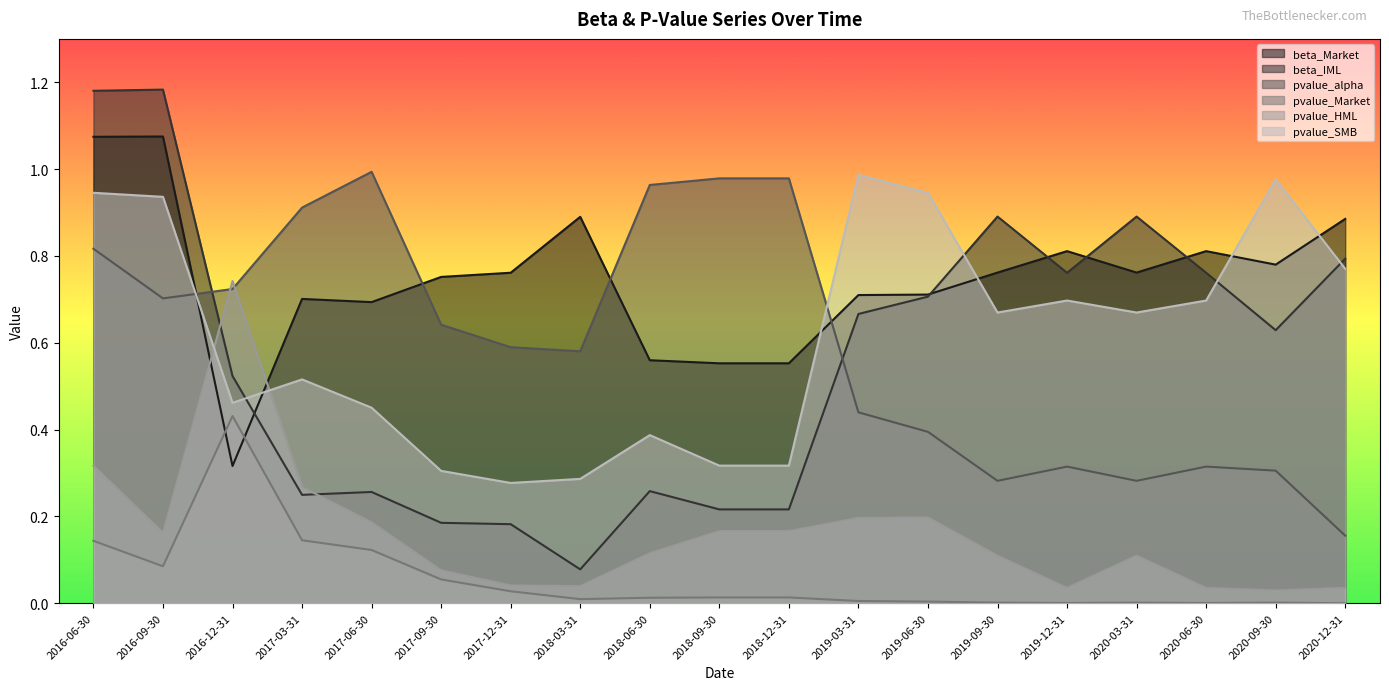

Reading left to right, extract all data points from this chart.

beta_Market: 2016-06-30=1.1	2016-09-30=1.1	2016-12-31=0.3	2017-03-31=0.7	2017-06-30=0.7	2017-09-30=0.8	2017-12-31=0.8	2018-03-31=0.9	2018-06-30=0.6	2018-09-30=0.6	2018-12-31=0.6	2019-03-31=0.7	2019-06-30=0.7	2019-09-30=0.8	2019-12-31=0.8	2020-03-31=0.8	2020-06-30=0.8	2020-09-30=0.8	2020-12-31=0.9
beta_IML: 2016-06-30=1.2	2016-09-30=1.2	2016-12-31=0.5	2017-03-31=0.2	2017-06-30=0.3	2017-09-30=0.2	2017-12-31=0.2	2018-03-31=0.1	2018-06-30=0.3	2018-09-30=0.2	2018-12-31=0.2	2019-03-31=0.7	2019-06-30=0.7	2019-09-30=0.9	2019-12-31=0.8	2020-03-31=0.9	2020-06-30=0.8	2020-09-30=0.6	2020-12-31=0.8
pvalue_alpha: 2016-06-30=0.8	2016-09-30=0.7	2016-12-31=0.7	2017-03-31=0.9	2017-06-30=1.0	2017-09-30=0.6	2017-12-31=0.6	2018-03-31=0.6	2018-06-30=1.0	2018-09-30=1.0	2018-12-31=1.0	2019-03-31=0.4	2019-06-30=0.4	2019-09-30=0.3	2019-12-31=0.3	2020-03-31=0.3	2020-06-30=0.3	2020-09-30=0.3	2020-12-31=0.2
pvalue_Market: 2016-06-30=0.1	2016-09-30=0.1	2016-12-31=0.4	2017-03-31=0.1	2017-06-30=0.1	2017-09-30=0.1	2017-12-31=0.0	2018-03-31=0.0	2018-06-30=0.0	2018-09-30=0.0	2018-12-31=0.0	2019-03-31=0.0	2019-06-30=0.0	2019-09-30=0.0	2019-12-31=0.0	2020-03-31=0.0	2020-06-30=0.0	2020-09-30=0.0	2020-12-31=0.0
pvalue_HML: 2016-06-30=0.3	2016-09-30=0.2	2016-12-31=0.7	2017-03-31=0.3	2017-06-30=0.2	2017-09-30=0.1	2017-12-31=0.0	2018-03-31=0.0	2018-06-30=0.1	2018-09-30=0.2	2018-12-31=0.2	2019-03-31=0.2	2019-06-30=0.2	2019-09-30=0.1	2019-12-31=0.0	2020-03-31=0.1	2020-06-30=0.0	2020-09-30=0.0	2020-12-31=0.0
pvalue_SMB: 2016-06-30=0.9	2016-09-30=0.9	2016-12-31=0.5	2017-03-31=0.5	2017-06-30=0.5	2017-09-30=0.3	2017-12-31=0.3	2018-03-31=0.3	2018-06-30=0.4	2018-09-30=0.3	2018-12-31=0.3	2019-03-31=1.0	2019-06-30=0.9	2019-09-30=0.7	2019-12-31=0.7	2020-03-31=0.7	2020-06-30=0.7	2020-09-30=1.0	2020-12-31=0.8